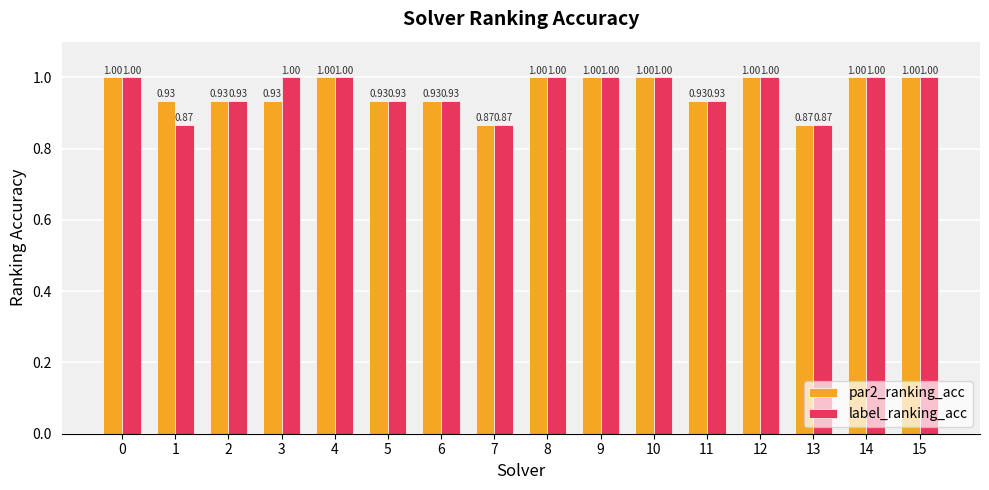

What are all the series names shown in the legend?

par2_ranking_acc, label_ranking_acc